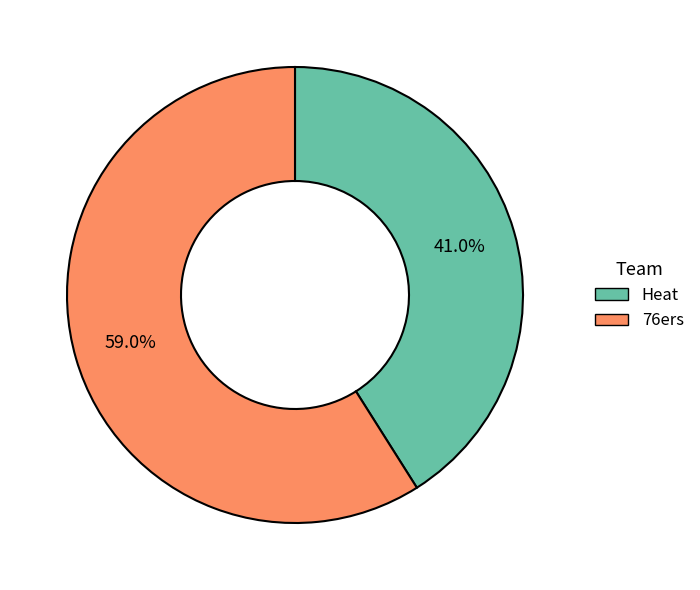

True or false: Heat accounts for 49% of the total.

False